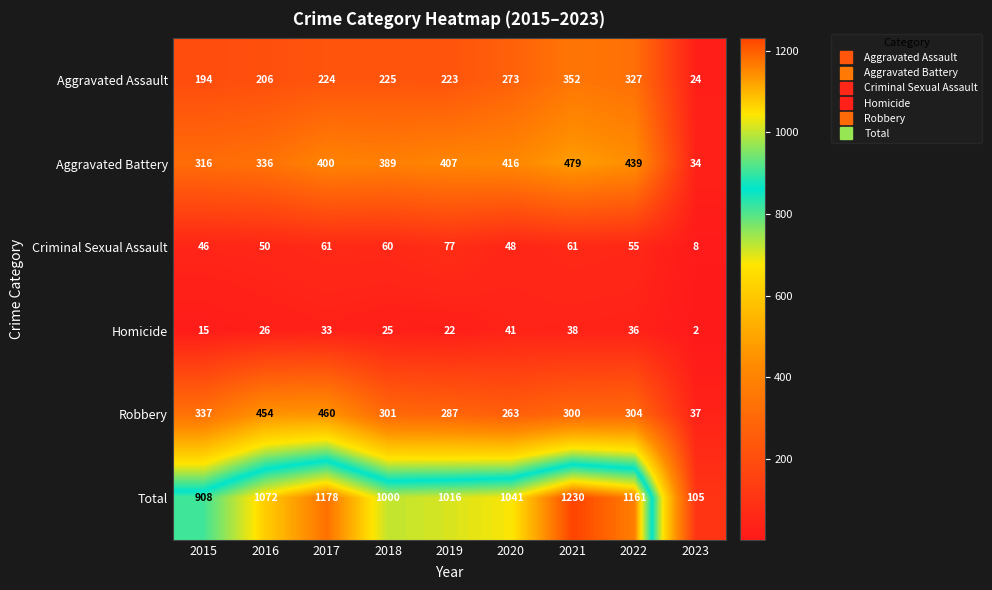

List the series in order of their peak value, highest first.

Total, Aggravated Battery, Robbery, Aggravated Assault, Criminal Sexual Assault, Homicide